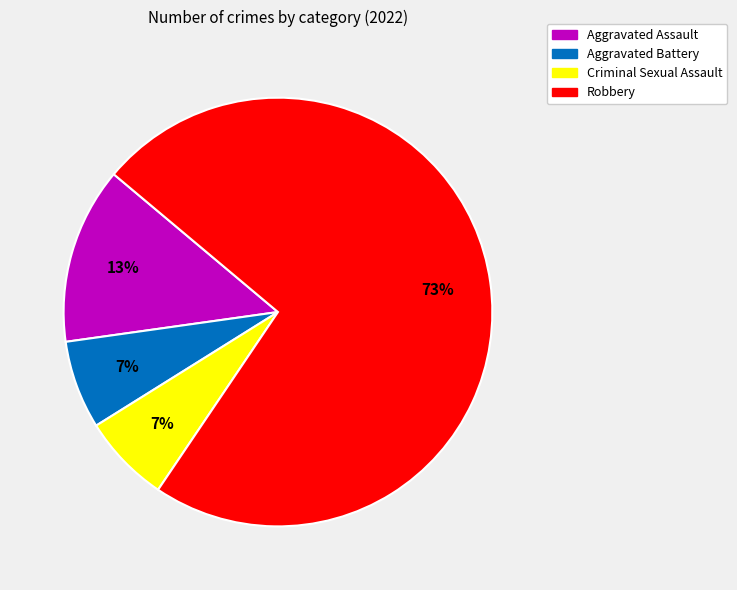

What is the largest slice in the pie chart?

Robbery